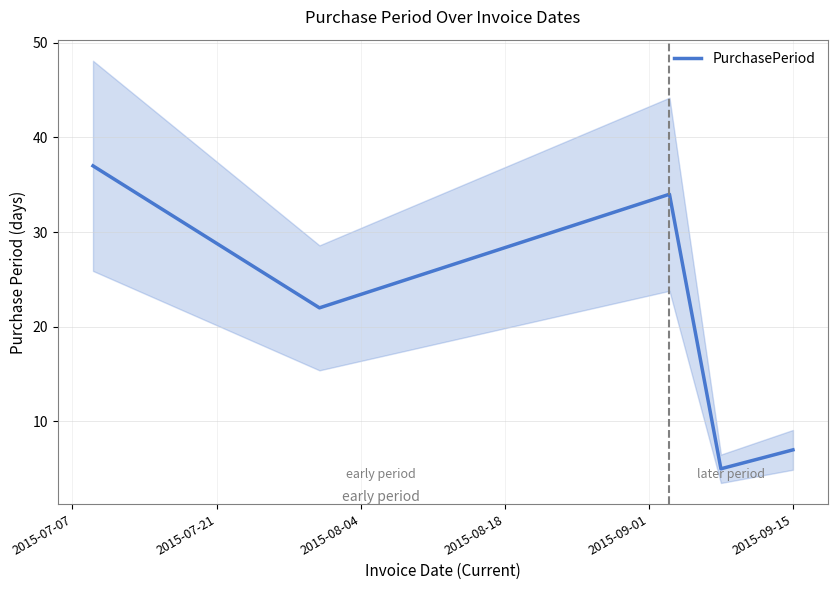

What is the maximum value for PurchasePeriod?

37